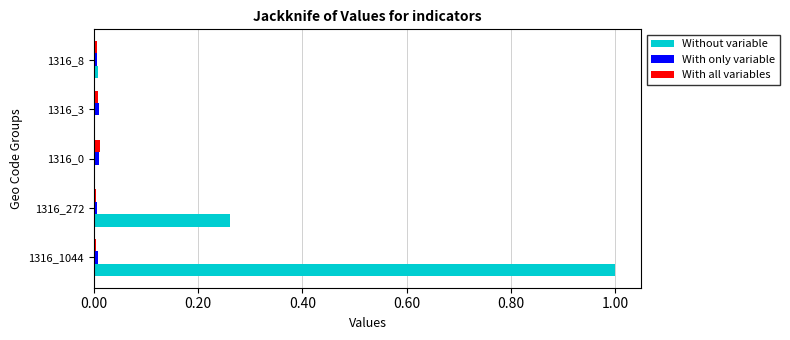

True or false: With all variables has a value of 0.0 at 1316_272.

True